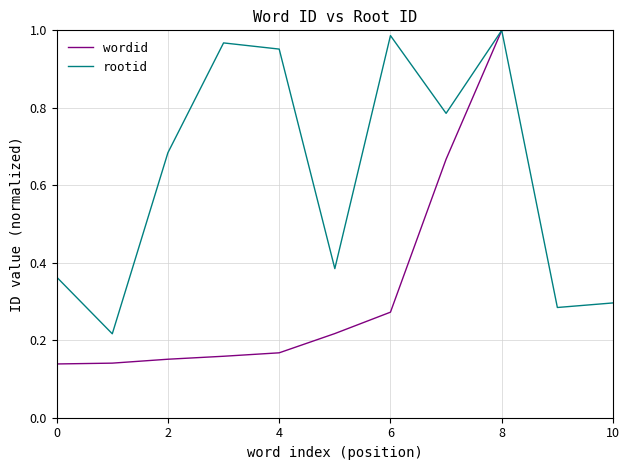

Which series has the largest total across all categories?

rootid